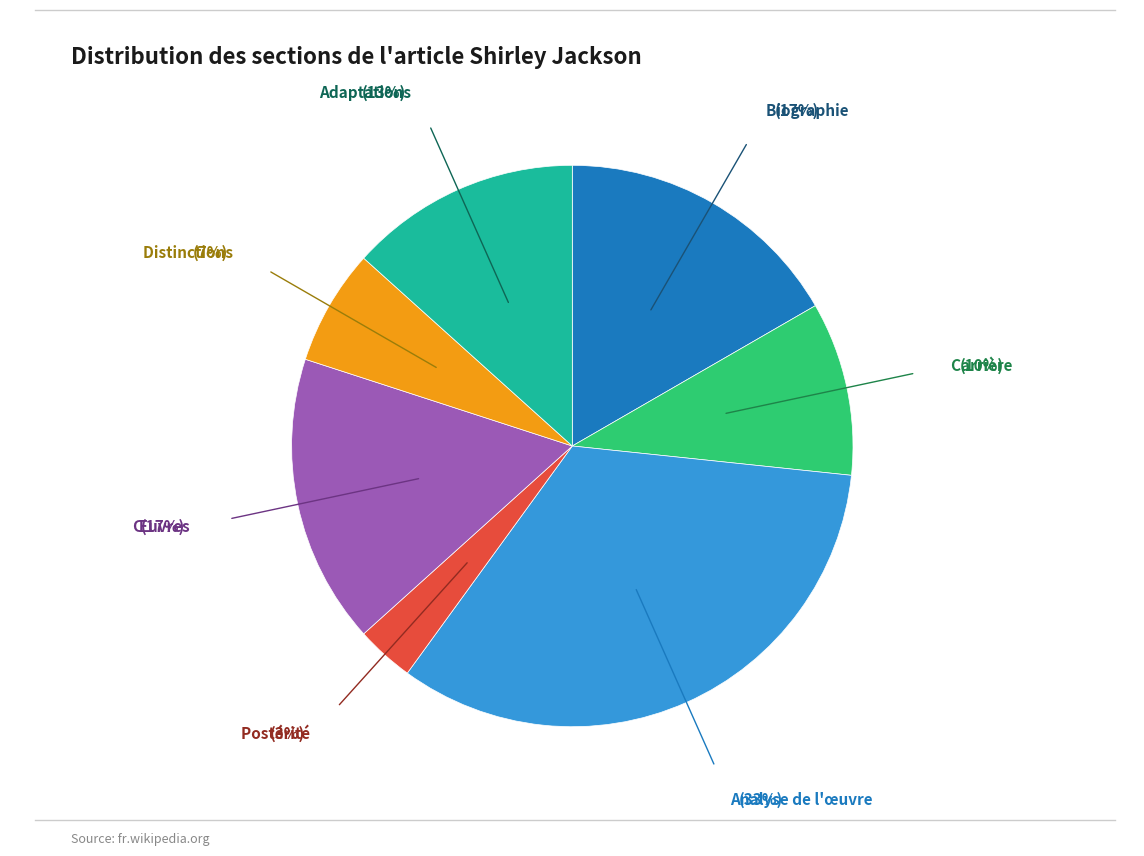

What is the ratio of the value at Carrière to the value at Œuvres?

0.6